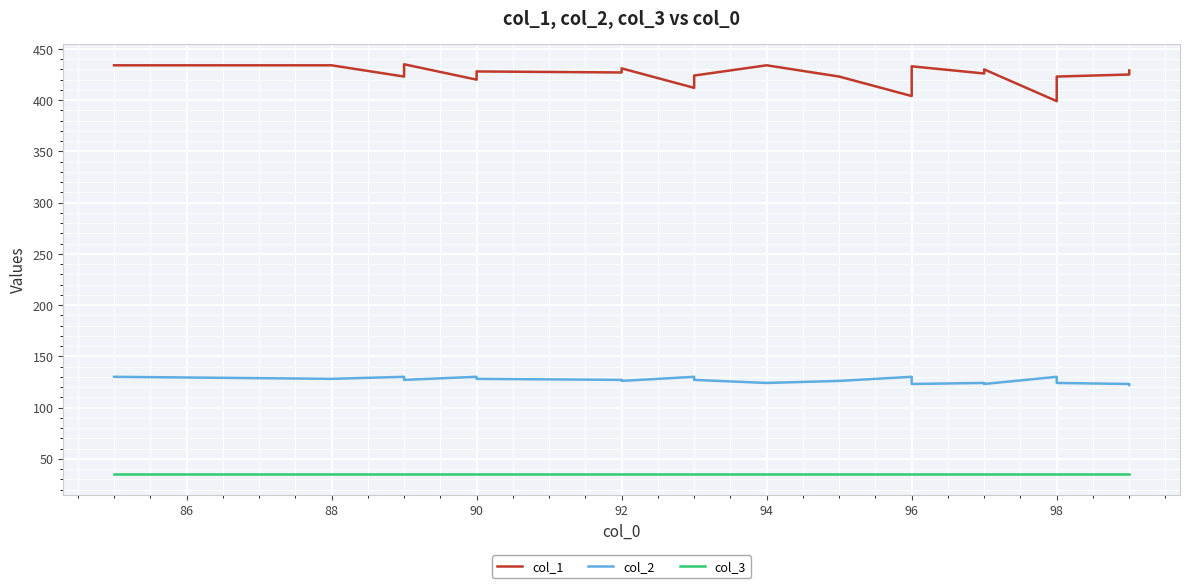

Rank the series by their average value, from lowest to highest.

col_3, col_2, col_1